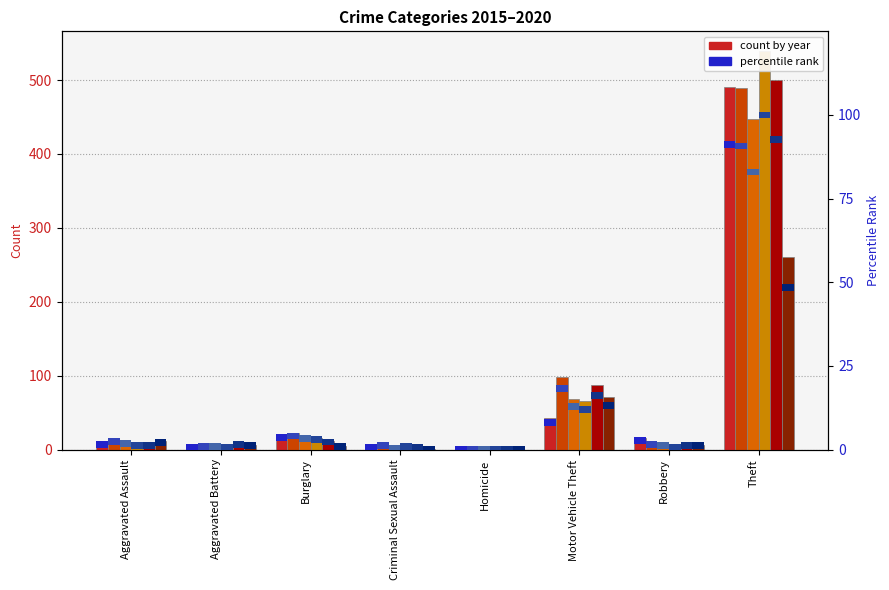

What is the maximum value shown in the chart?

539